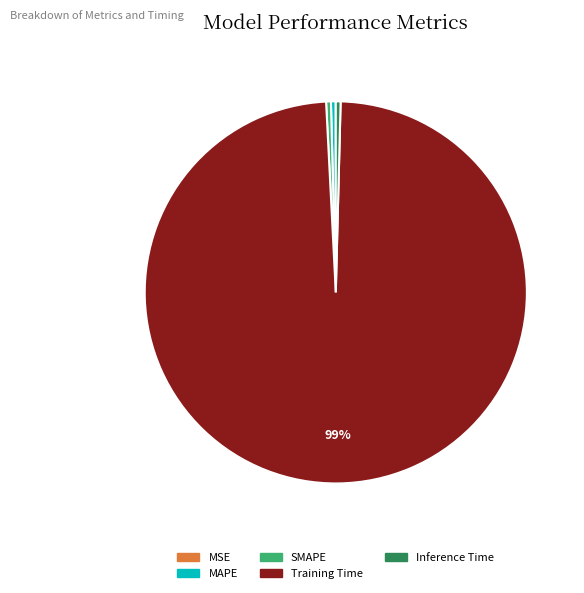

Is it true that Inference Time is 10% of the pie?

False